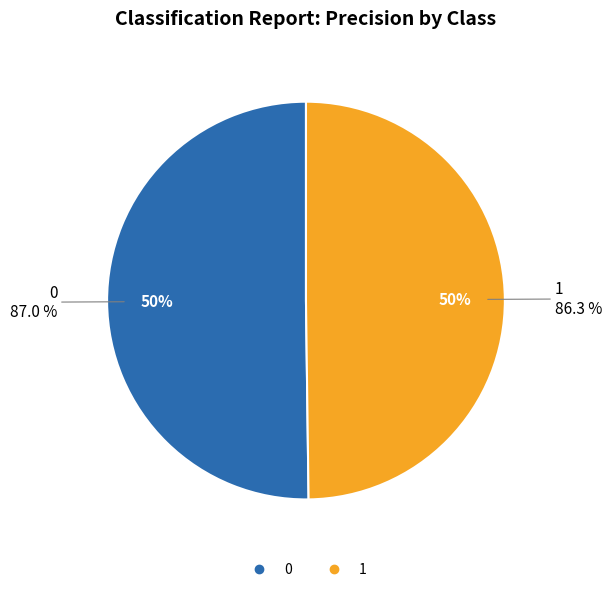

To the nearest percent, what is the combined percentage of 0 and 1?

100%